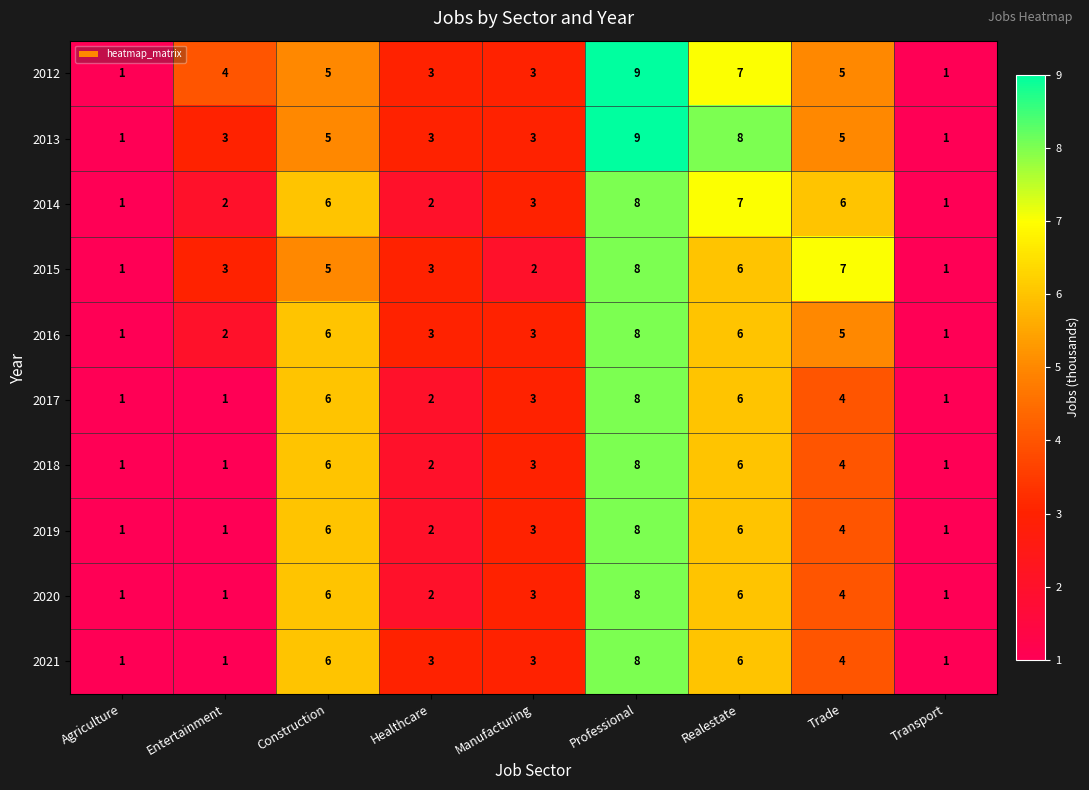

What is the sum of the 2021 values at Manufacturing and Entertainment?

4